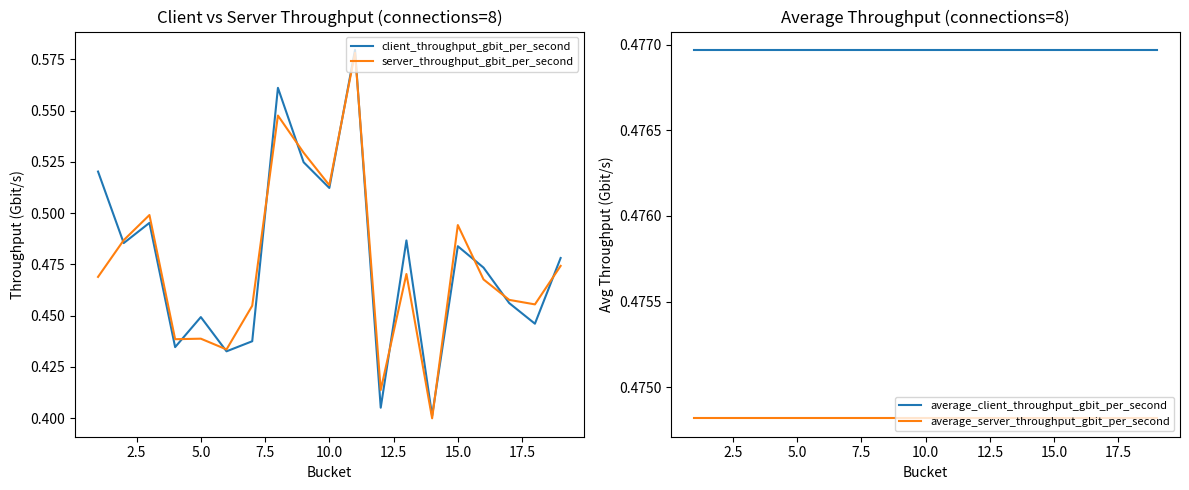

True or false: server_throughput_gbit_per_second has a value of 0.7 at 15.0.

False